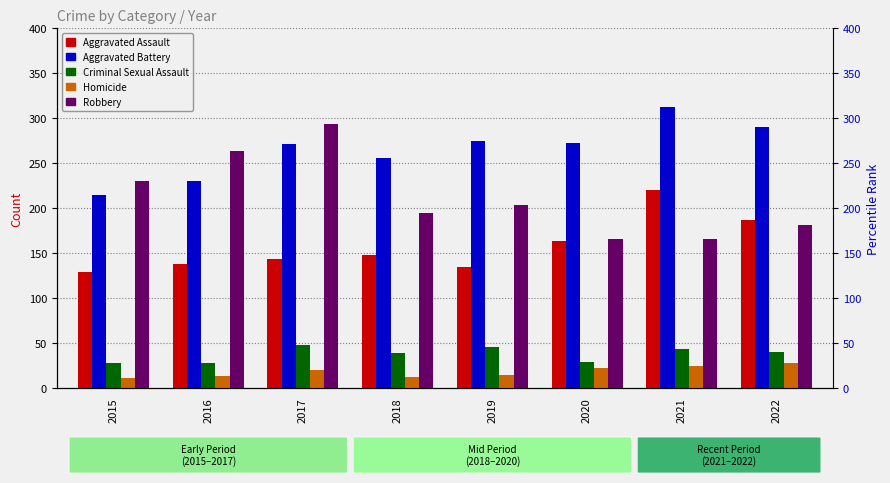

Is the value of Aggravated Assault at 2022 greater than the value of Aggravated Battery at 2021?

No